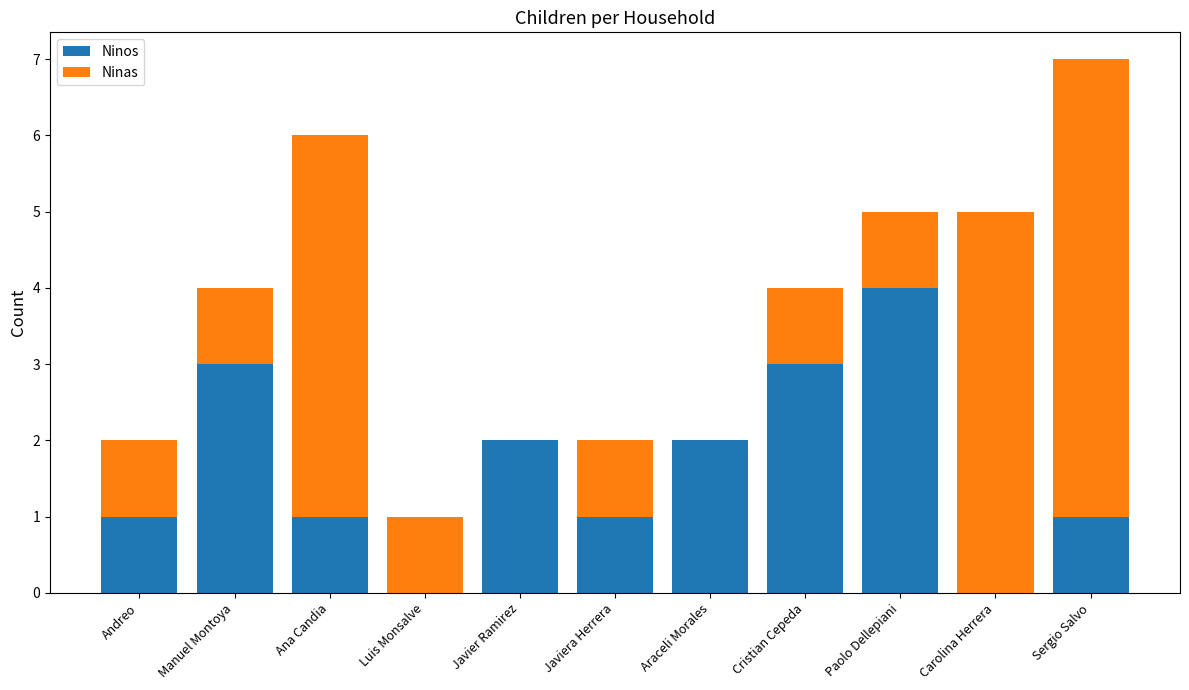

What is the sum of all Ninos values?

18